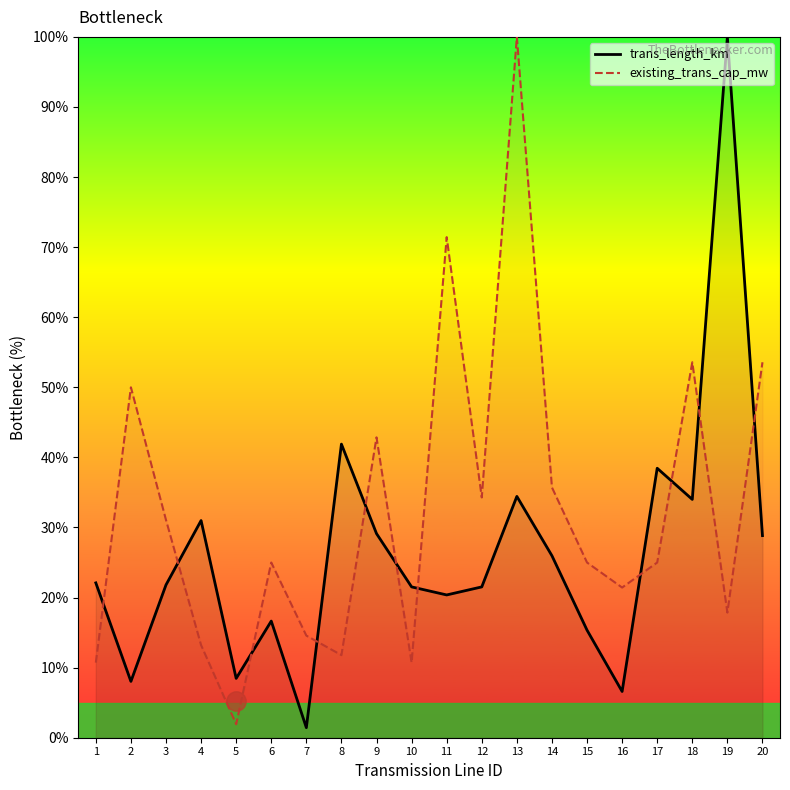

Reading left to right, transcribe all the data shown in this chart.

trans_length_km: 22.1	8.0	21.8	31.0	8.5	16.6	1.4	41.9	29.1	21.5	20.4	21.5	34.4	26.0	15.4	6.6	38.5	34.0	100.0	28.8
existing_trans_cap_mw: 10.7	50.0	31.1	13.2	1.9	25.0	14.6	11.8	42.9	10.7	71.4	34.3	100.0	35.7	25.0	21.4	25.0	53.6	17.9	53.6